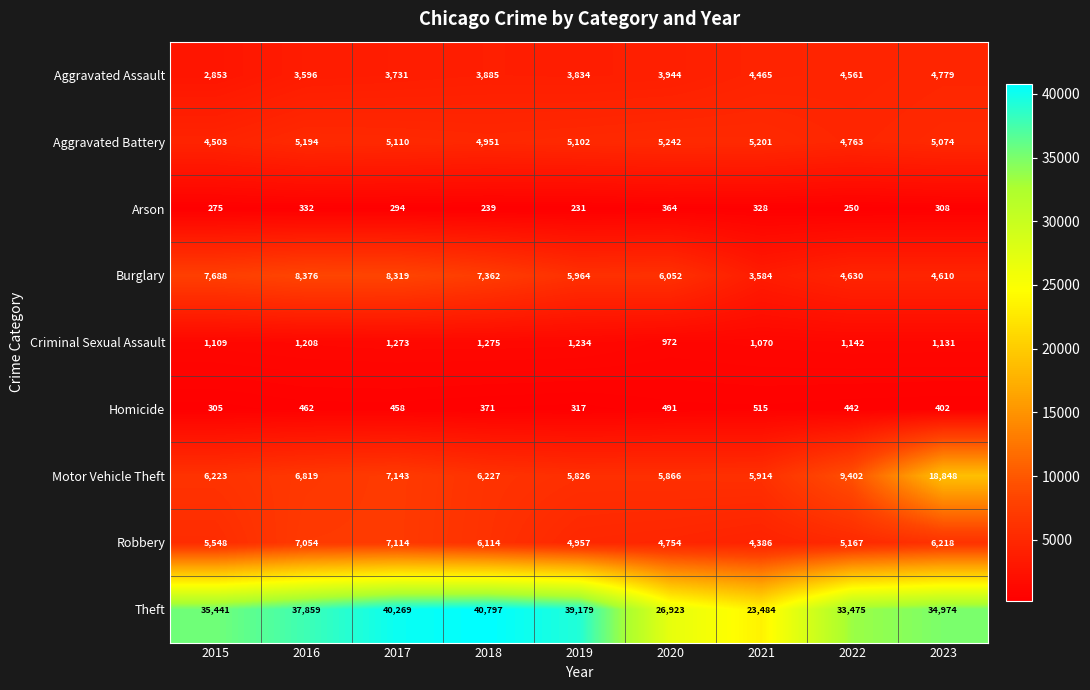

What is the greatest value displayed?

40797